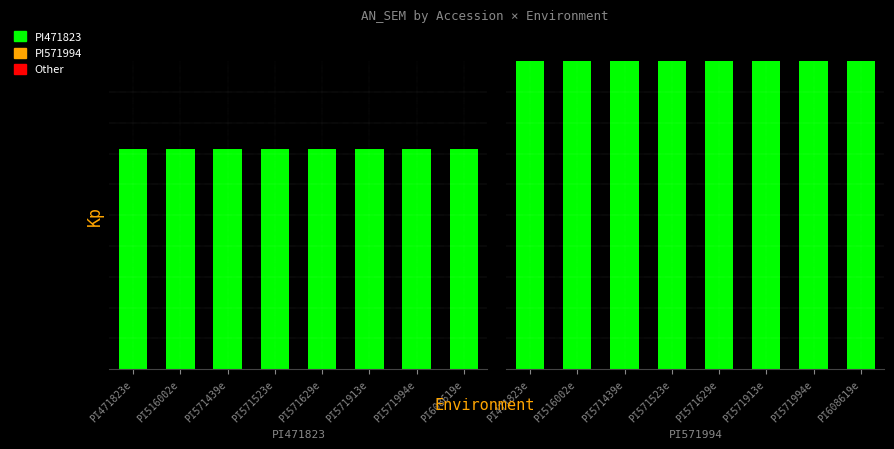

What is the label of the 5th bar from the left?

PI571629e